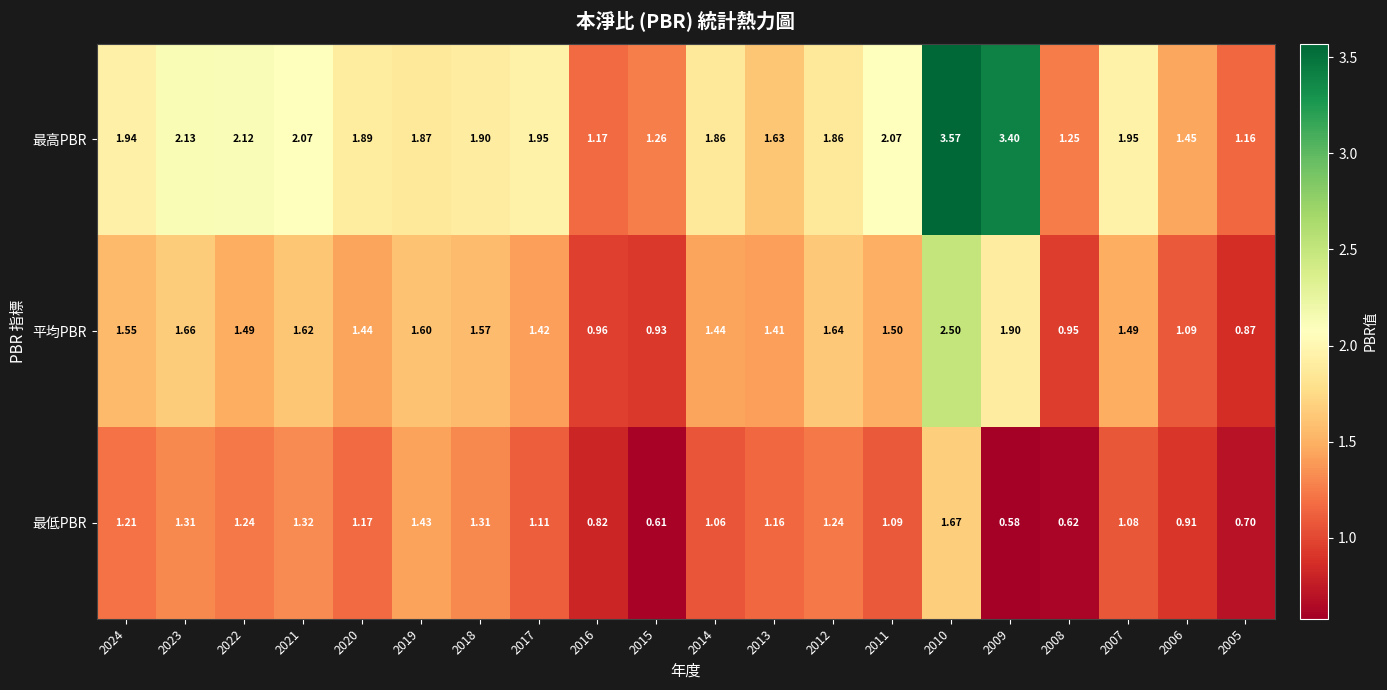

How many data points does each series have?

20